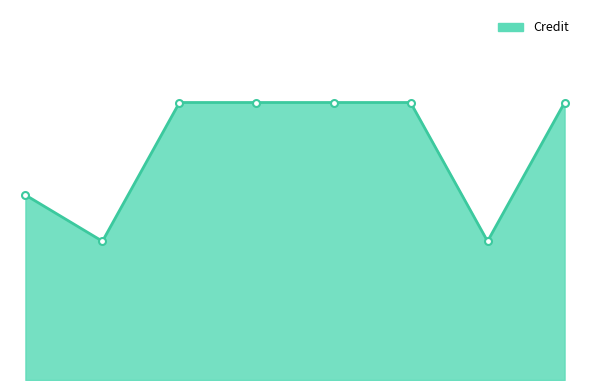

Does the chart have visible grid lines?

No